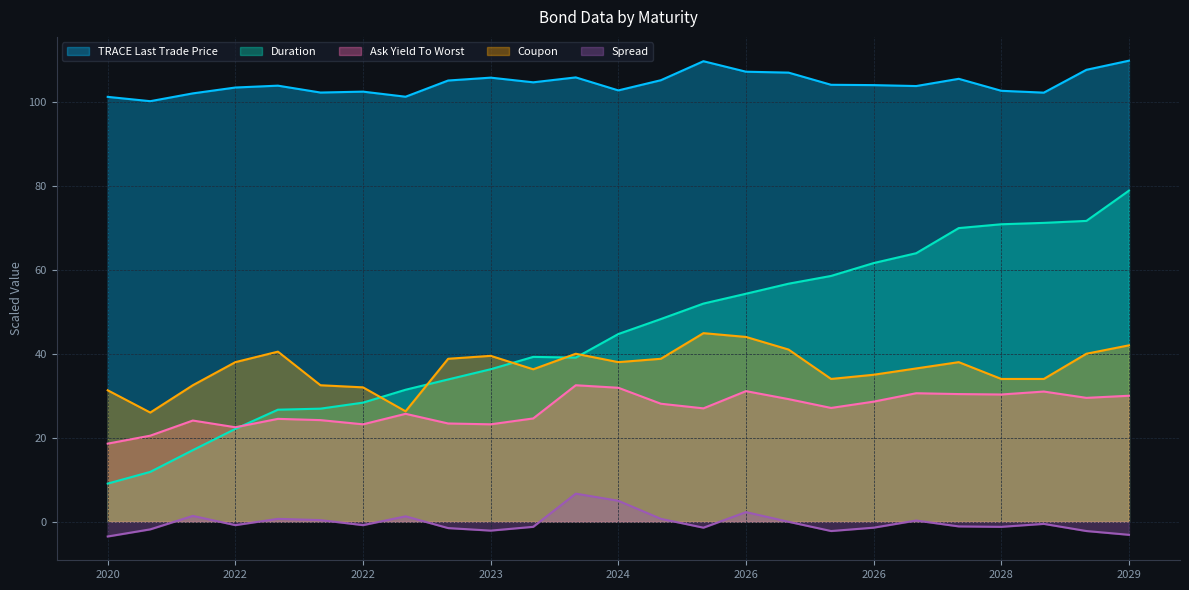

How many data points does each series have?

25